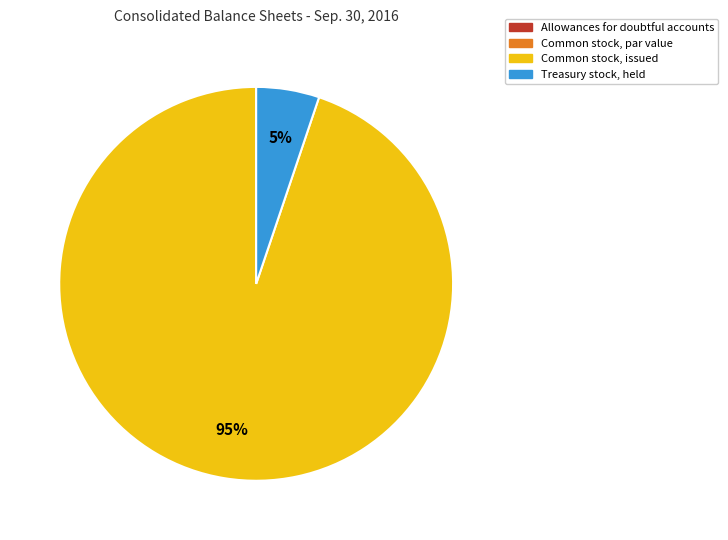

Does Common stock, issued represent more than half of the total?

Yes